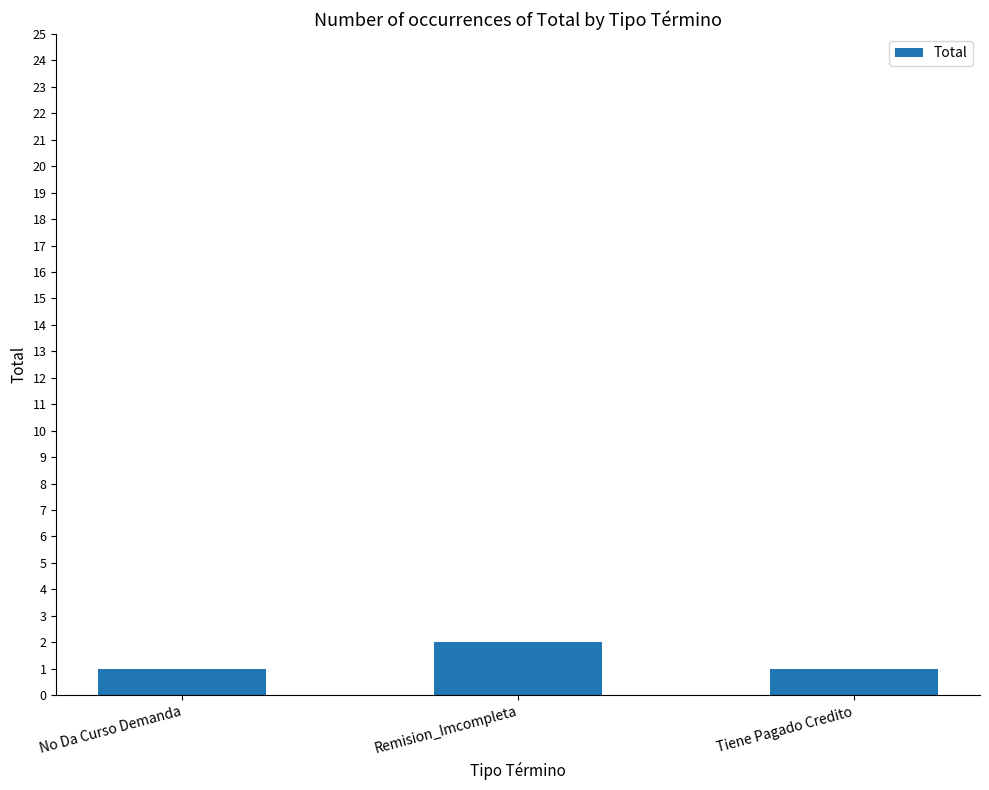

Which category has the highest value across all series?

Remision_Imcompleta